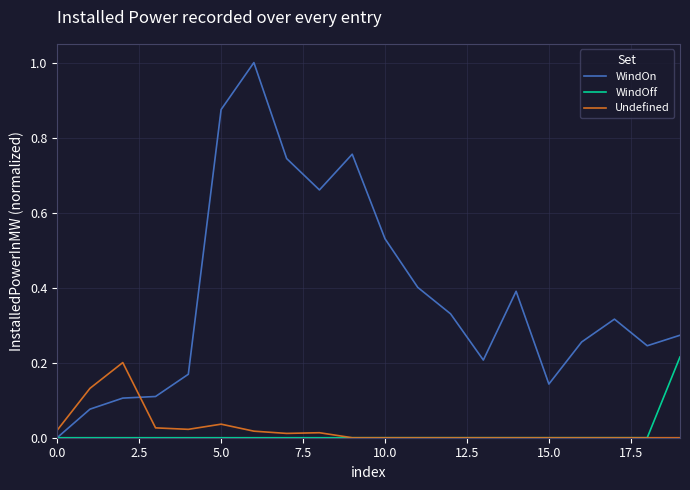

What is the maximum value shown in the chart?

1.0